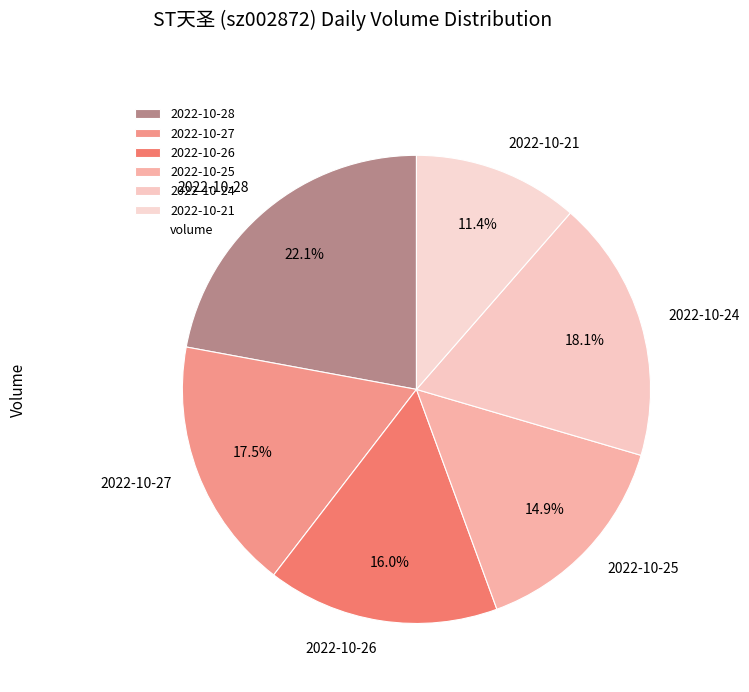

What is the smallest slice in the pie chart?

2022-10-21